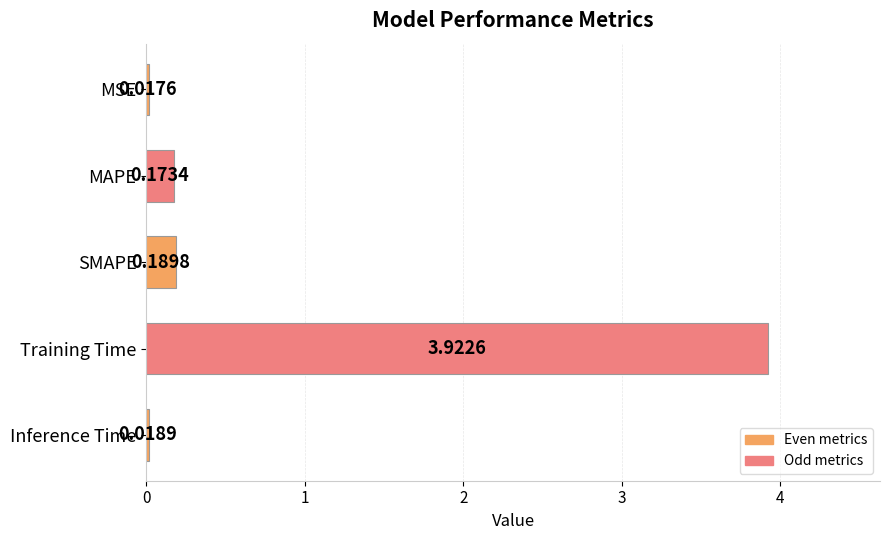

Which category has the highest value across all series?

Training Time